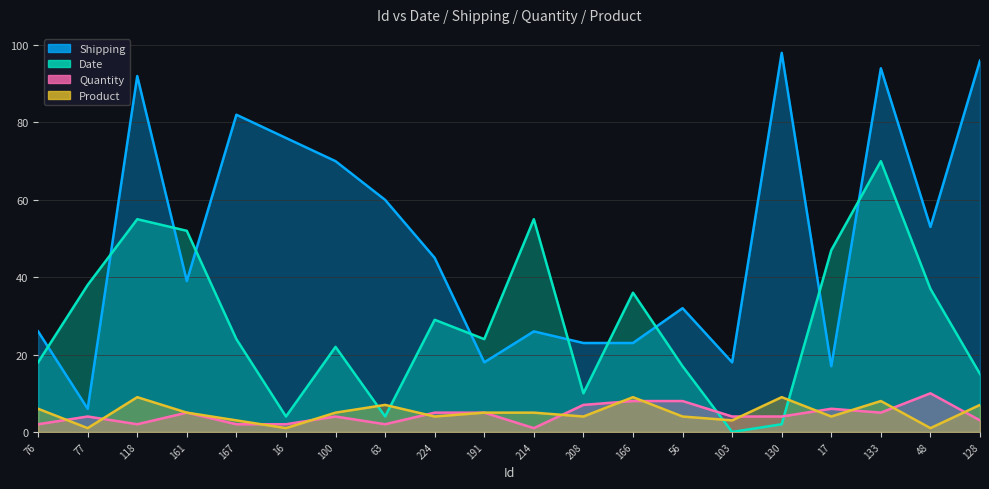

What is the maximum value shown in the chart?

98